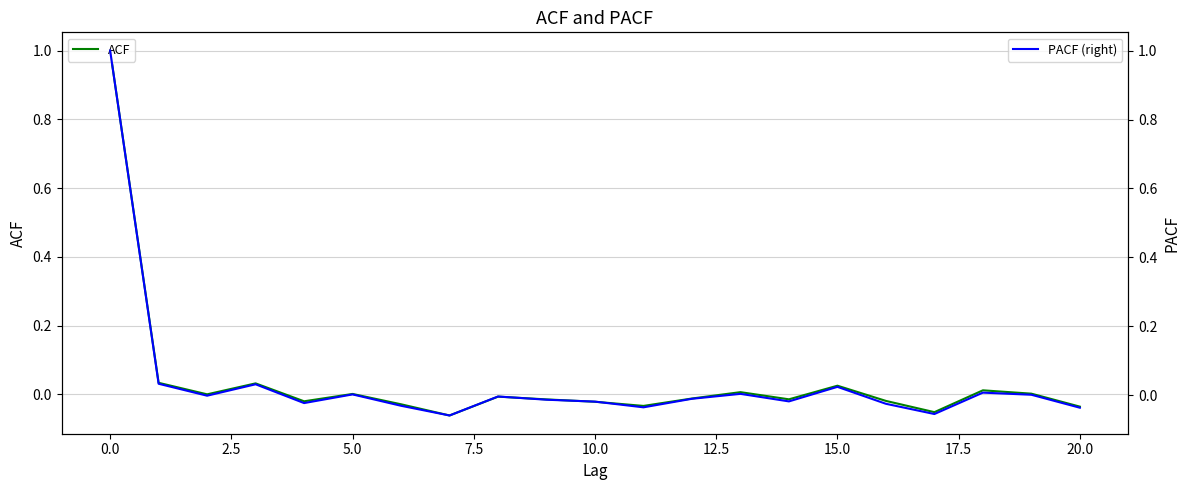

At how many categories does at least one series exceed 0?

9